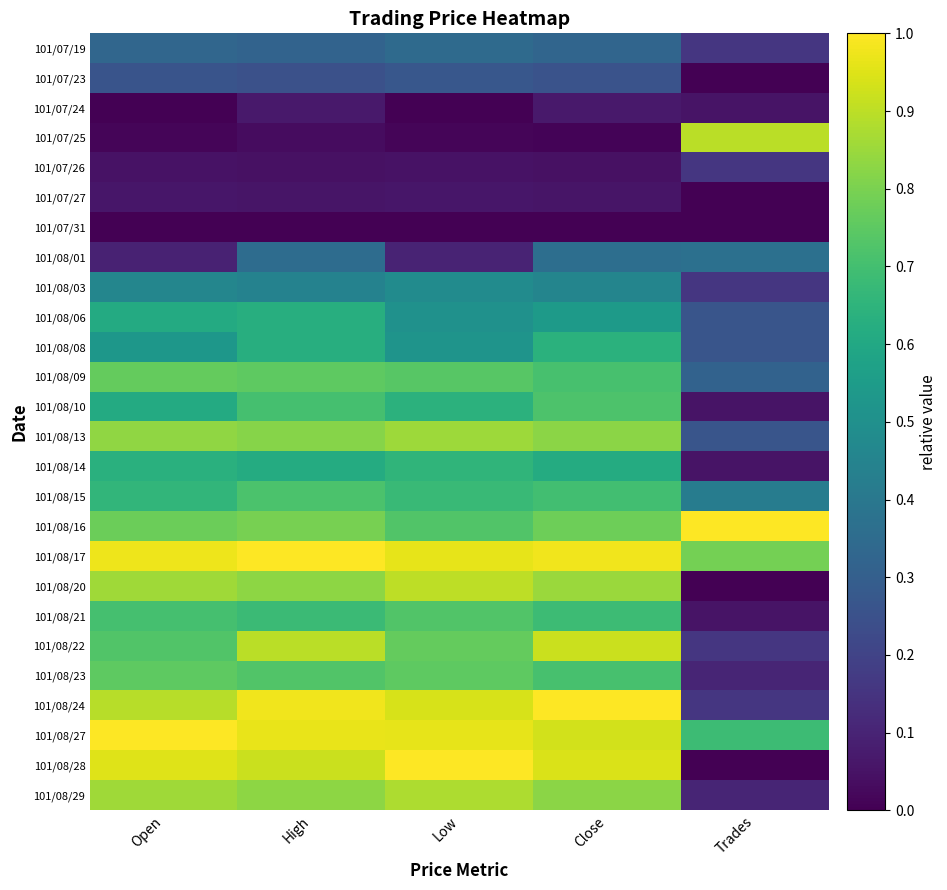

At which category is the sum across all series the highest?

High